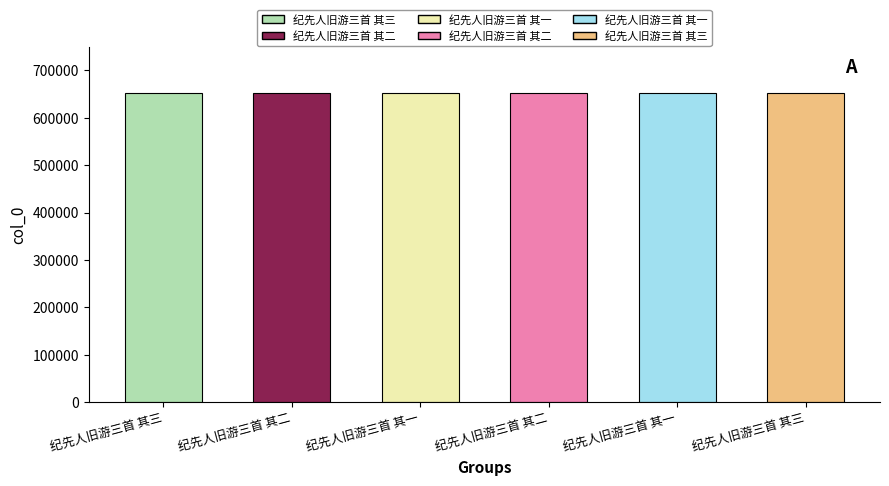

What is the value of the 2nd bar from the left?

651718